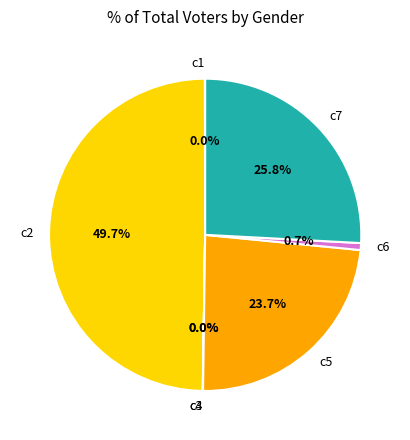

Does c6 represent more than half of the total?

No